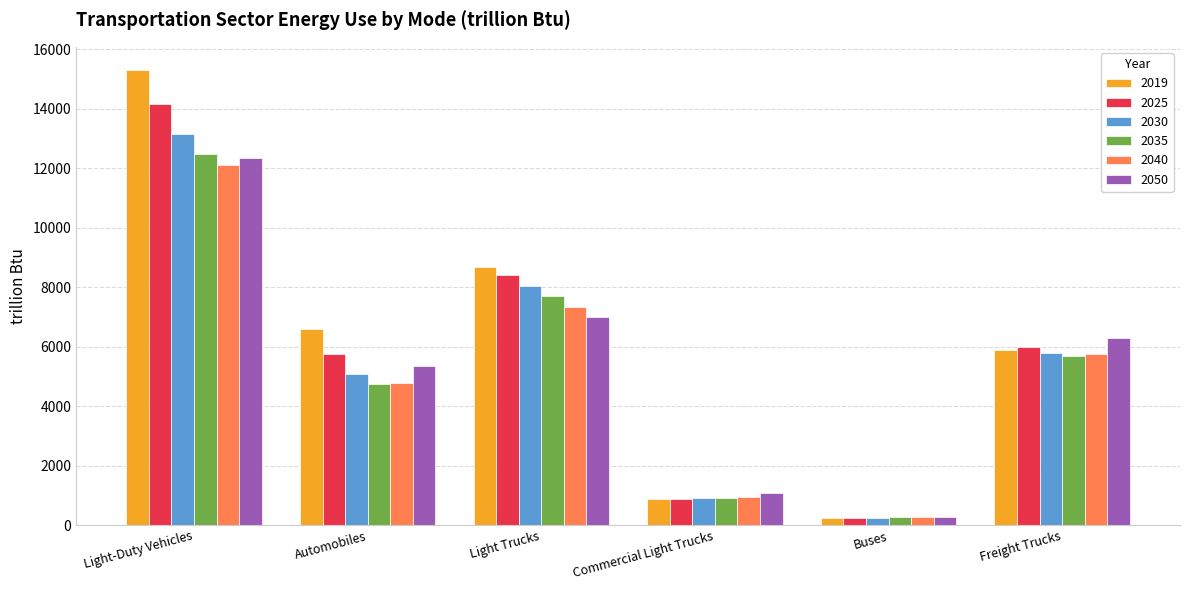

How many bars are there in total?

36